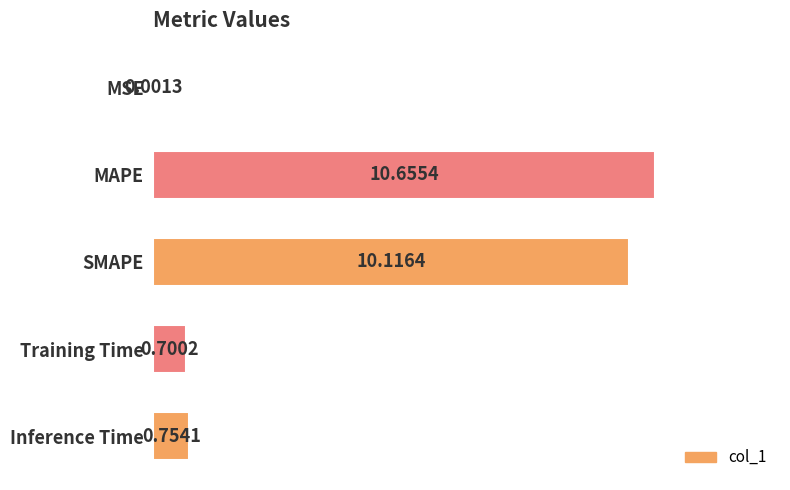

What is the sum of the values at MSE and Training Time?

0.7